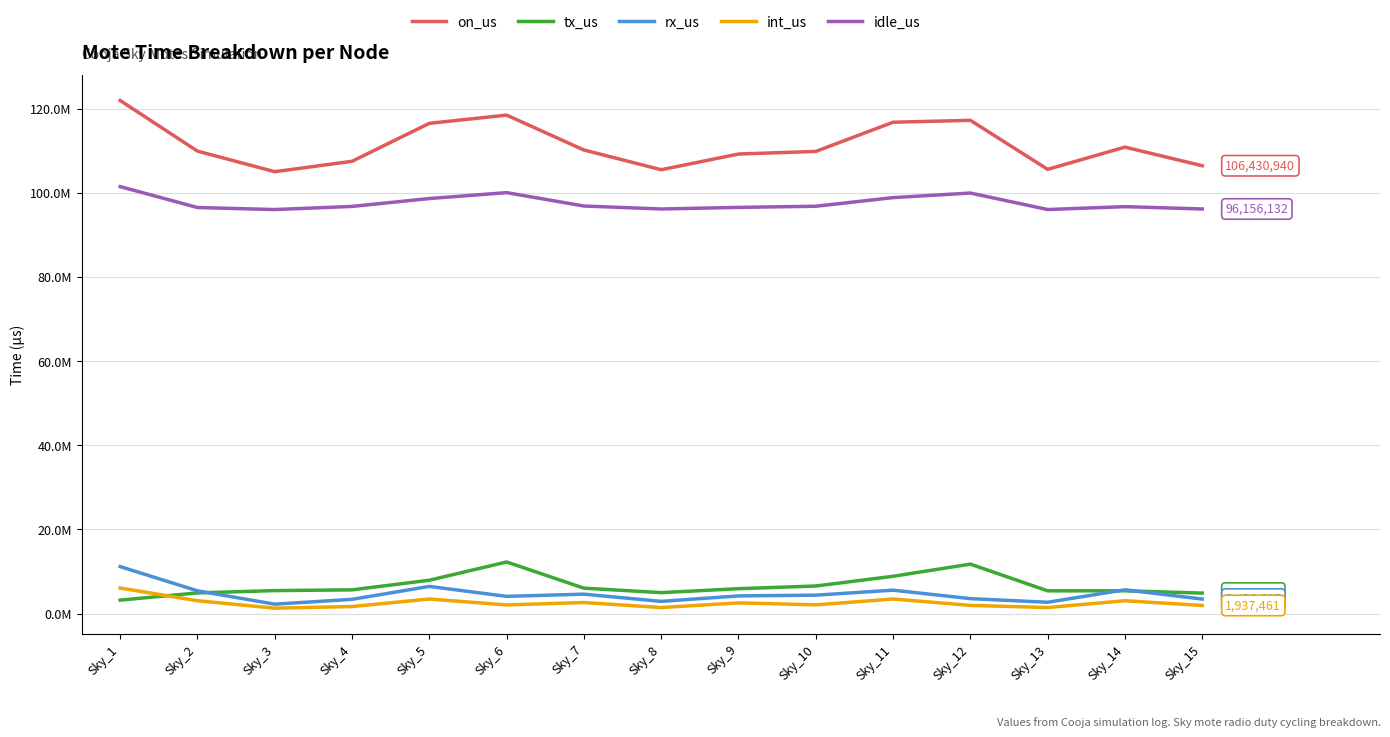

What are all the series names shown in the legend?

on_us, tx_us, rx_us, int_us, idle_us